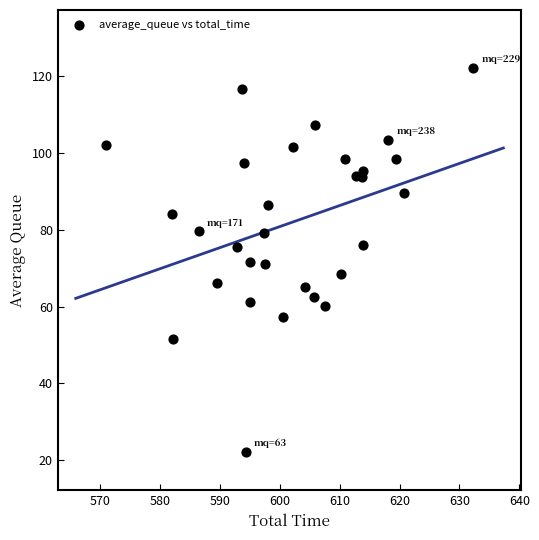

What is the range of X values (max minus min)?

61.4